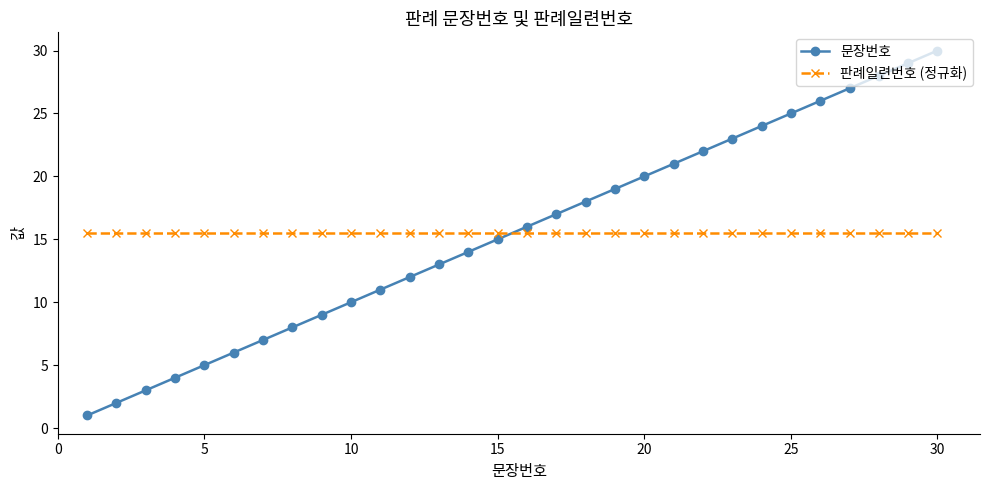

What is the minimum value for 문장번호?

1.0